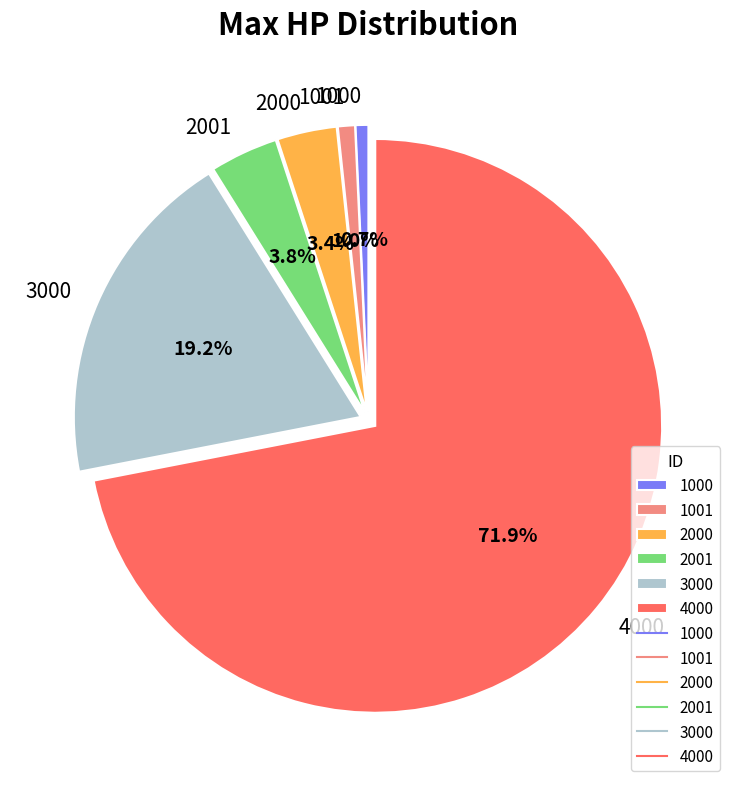

Which slice is the largest?

4000